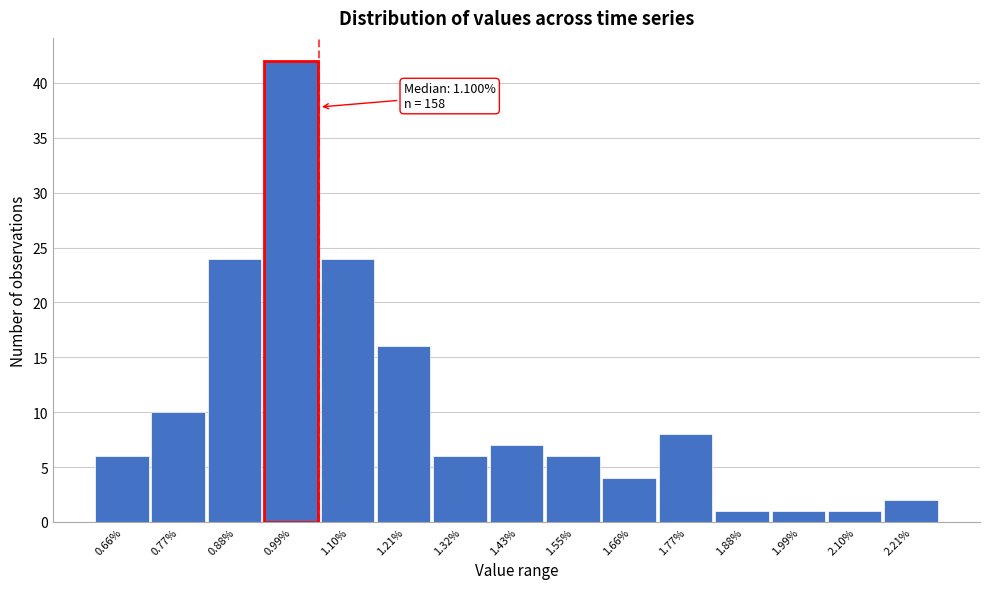

Reading right to left, extract all data points from this chart.

2.21%=2	2.10%=1	1.99%=1	1.88%=1	1.77%=8	1.66%=4	1.55%=6	1.43%=7	1.32%=6	1.21%=16	1.10%=24	0.99%=42	0.88%=24	0.77%=10	0.66%=6